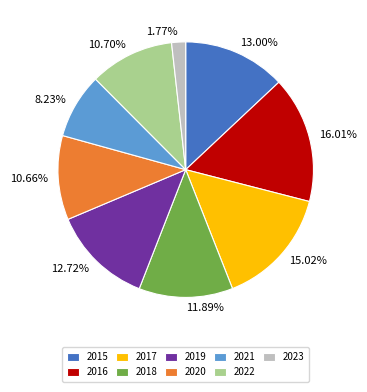

To the nearest percent, what percentage of the pie is 2019?

13%